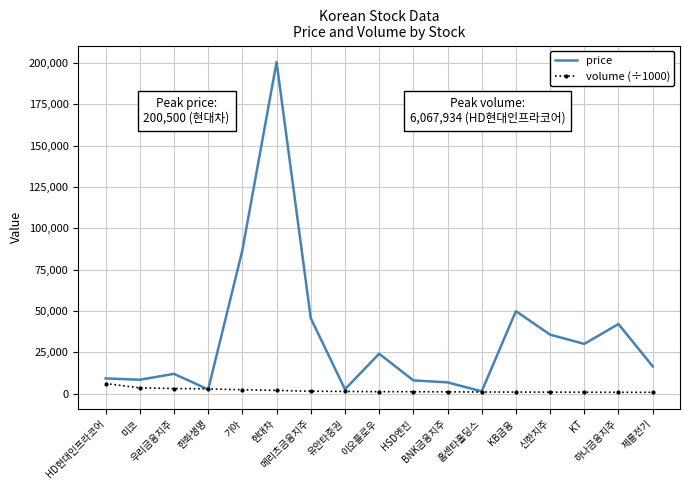

What is the difference between the maximum and second lowest values in the price series?

198010.0